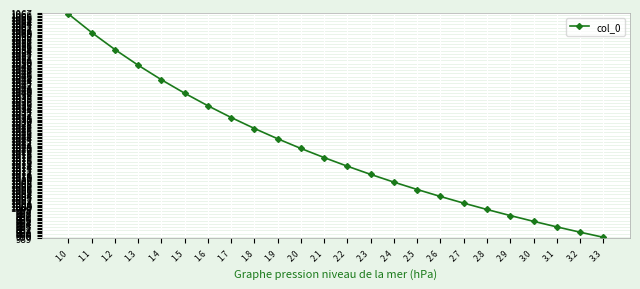

What is the label of the 1st point from the right?

3.3